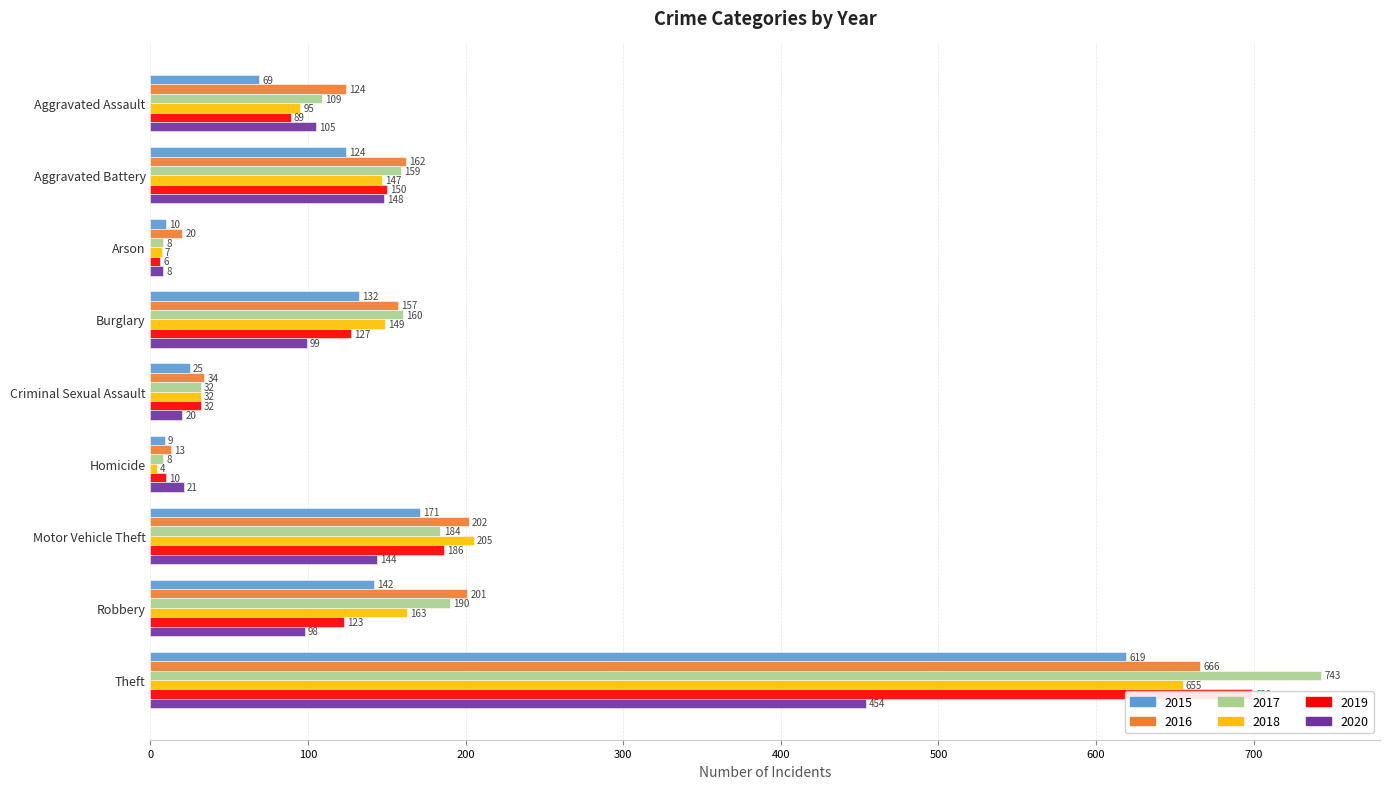

Which category has the highest value across all series?

Theft